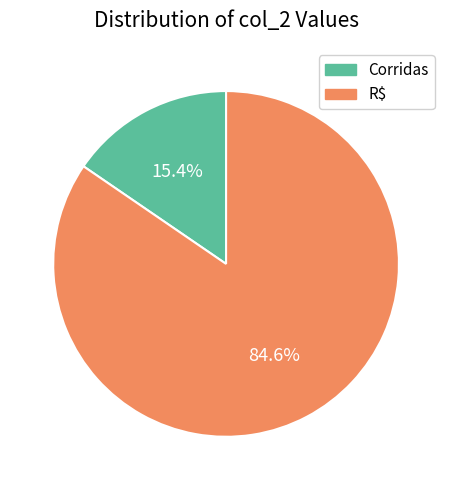

To the nearest percent, what is the difference between the largest and smallest slice percentages?

69%